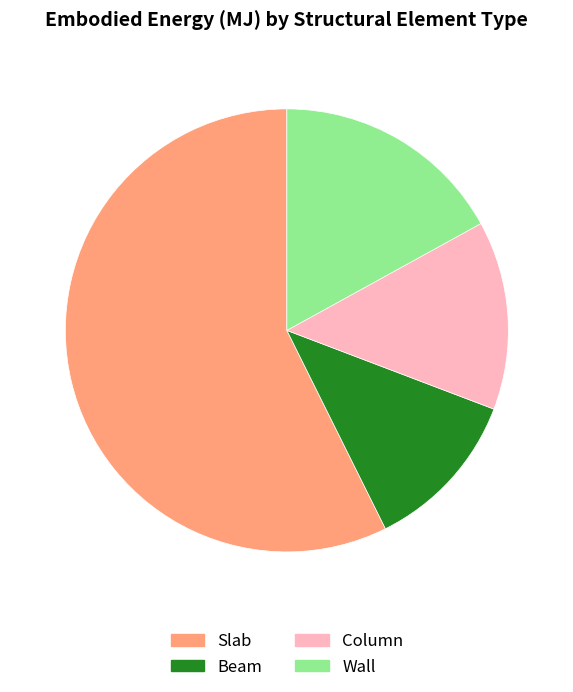

Rank the categories by value from lowest to highest.

Beam, Column, Wall, Slab